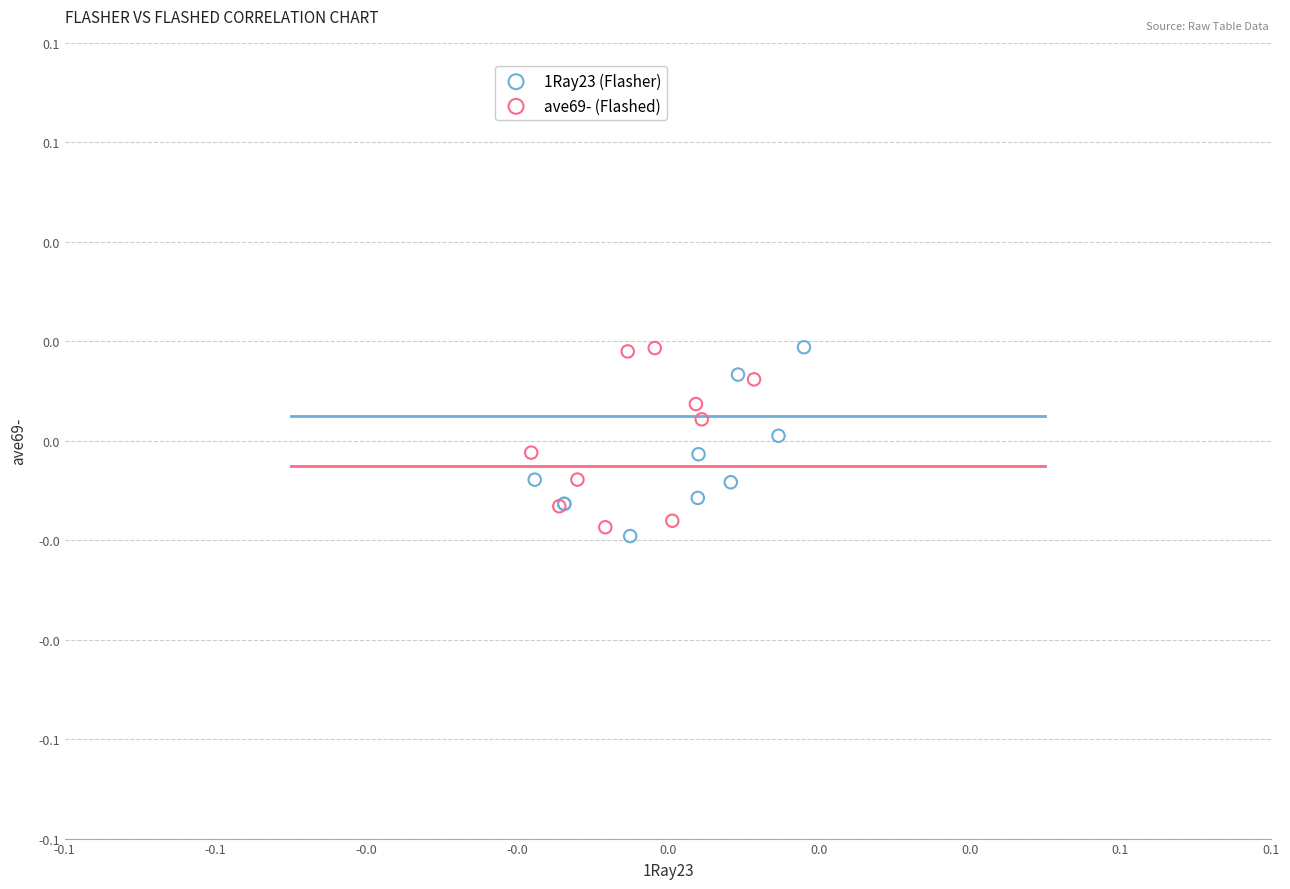

Which series reaches the minimum Y coordinate?

1Ray23 (Flasher)